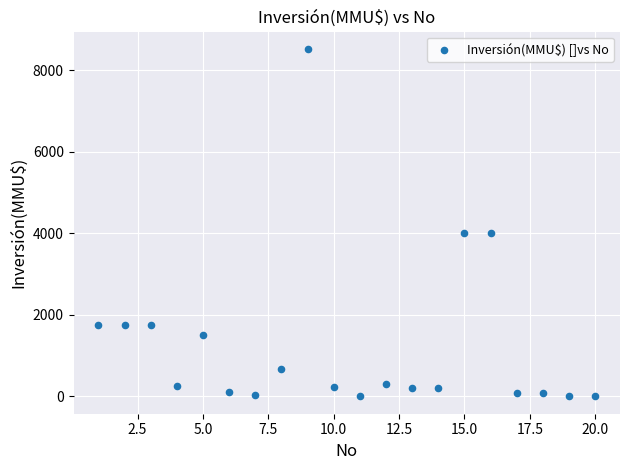

What is the range of X values (max minus min)?

19